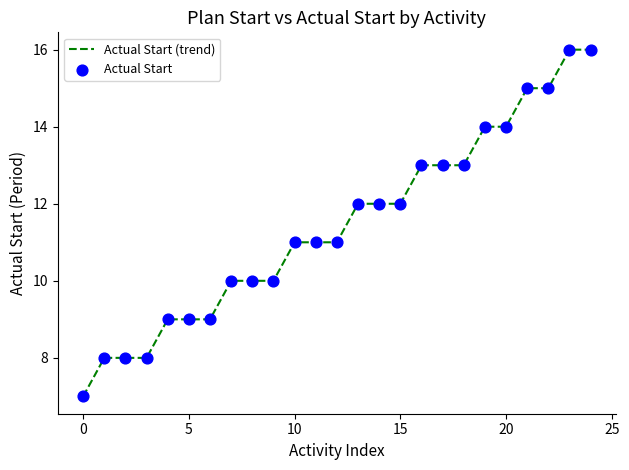

What is the difference between the maximum and minimum values?

9